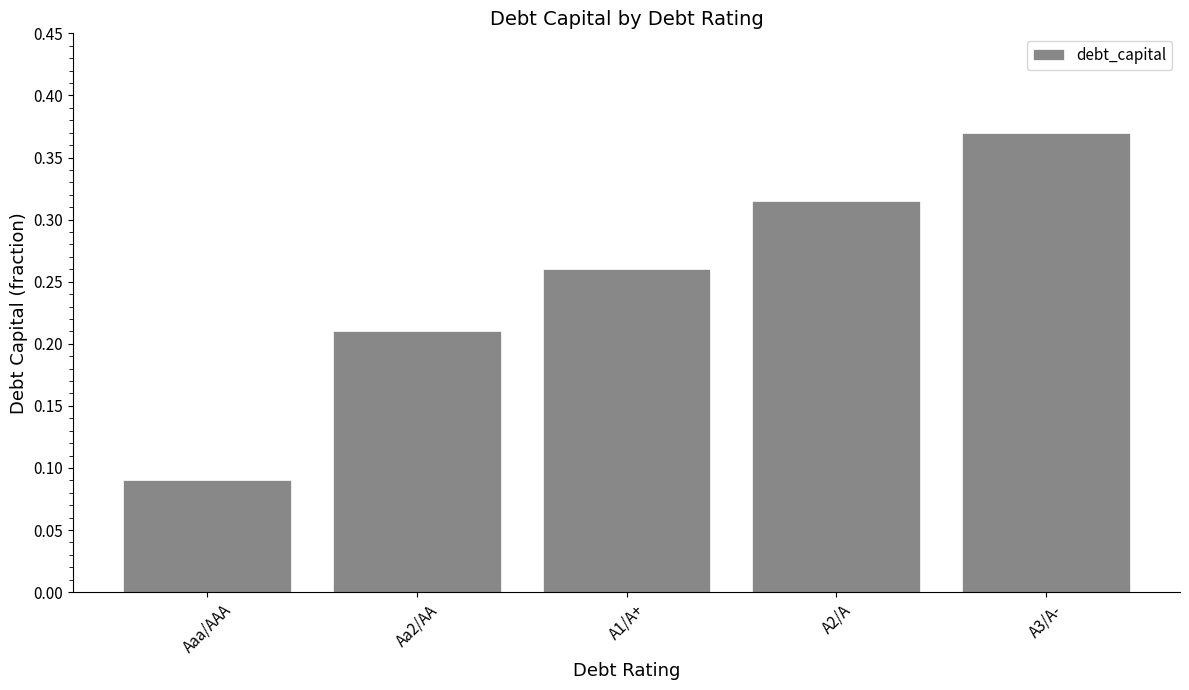

What is the sum of all values?

1.2